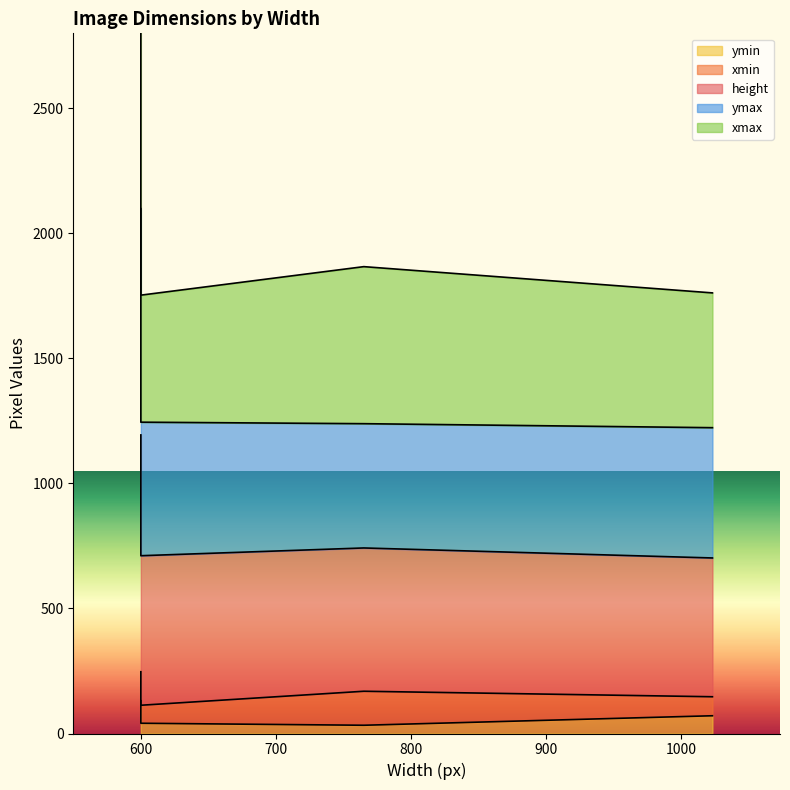

What is the difference between the maximum and minimum values in the ymax series?

492